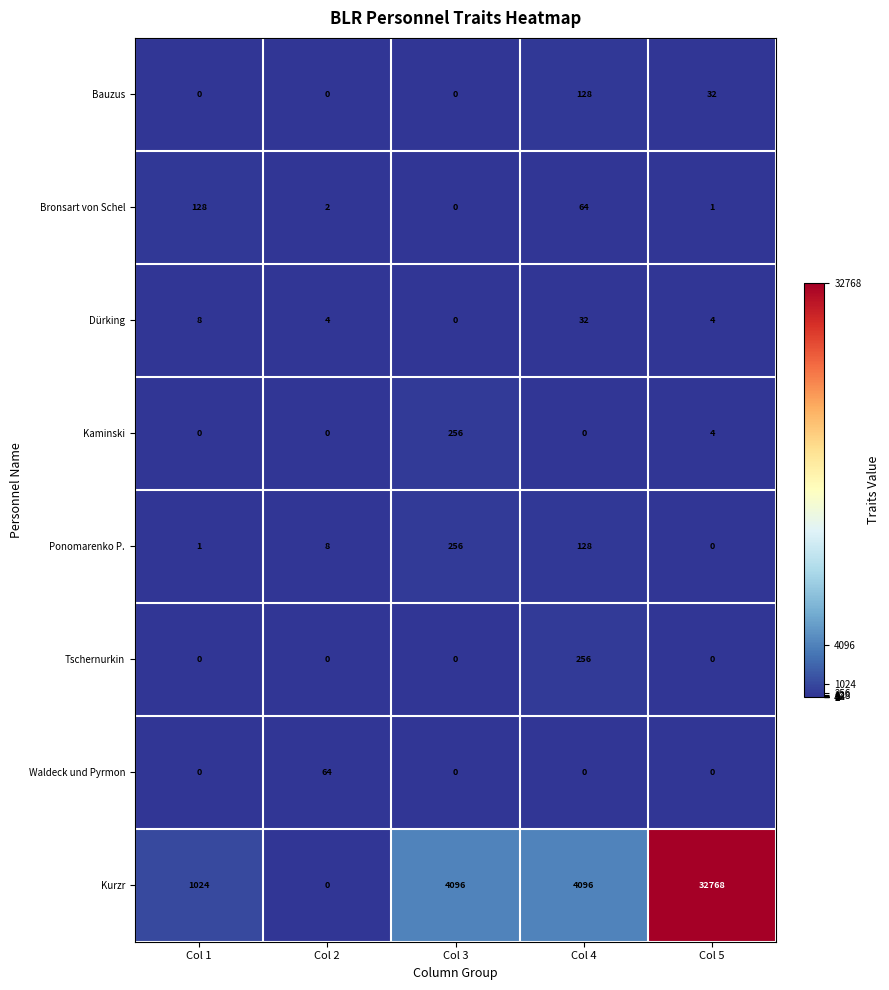

True or false: Waldeck und Pyrmon has a value of -22 at Col 5.

False